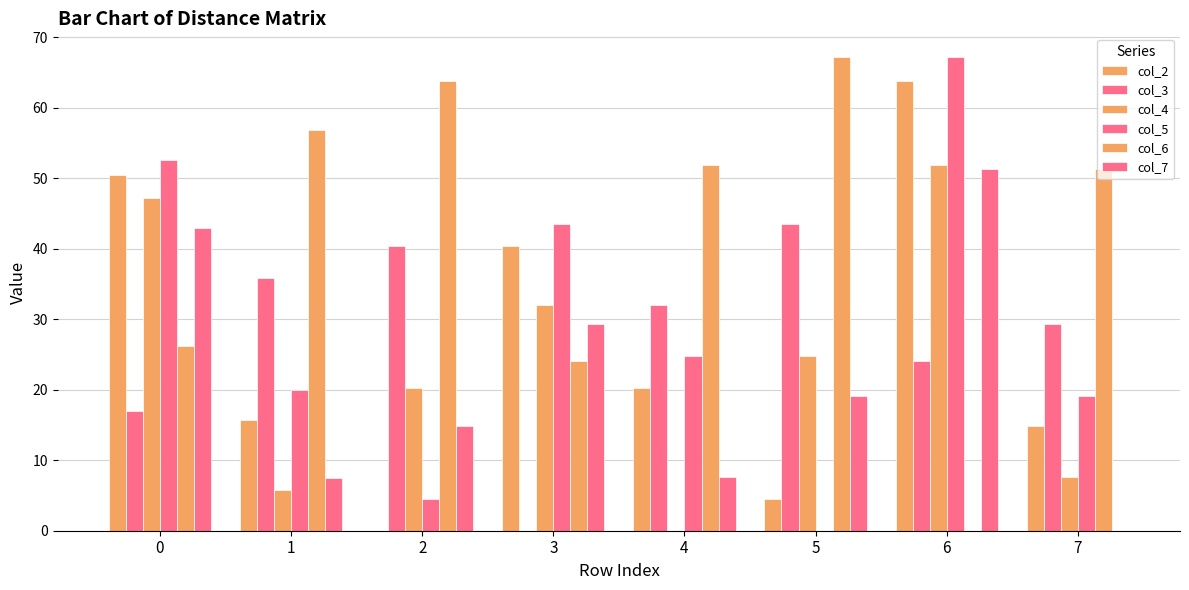

Is the value of col_2 at 1 greater than the value of col_6 at 0?

No